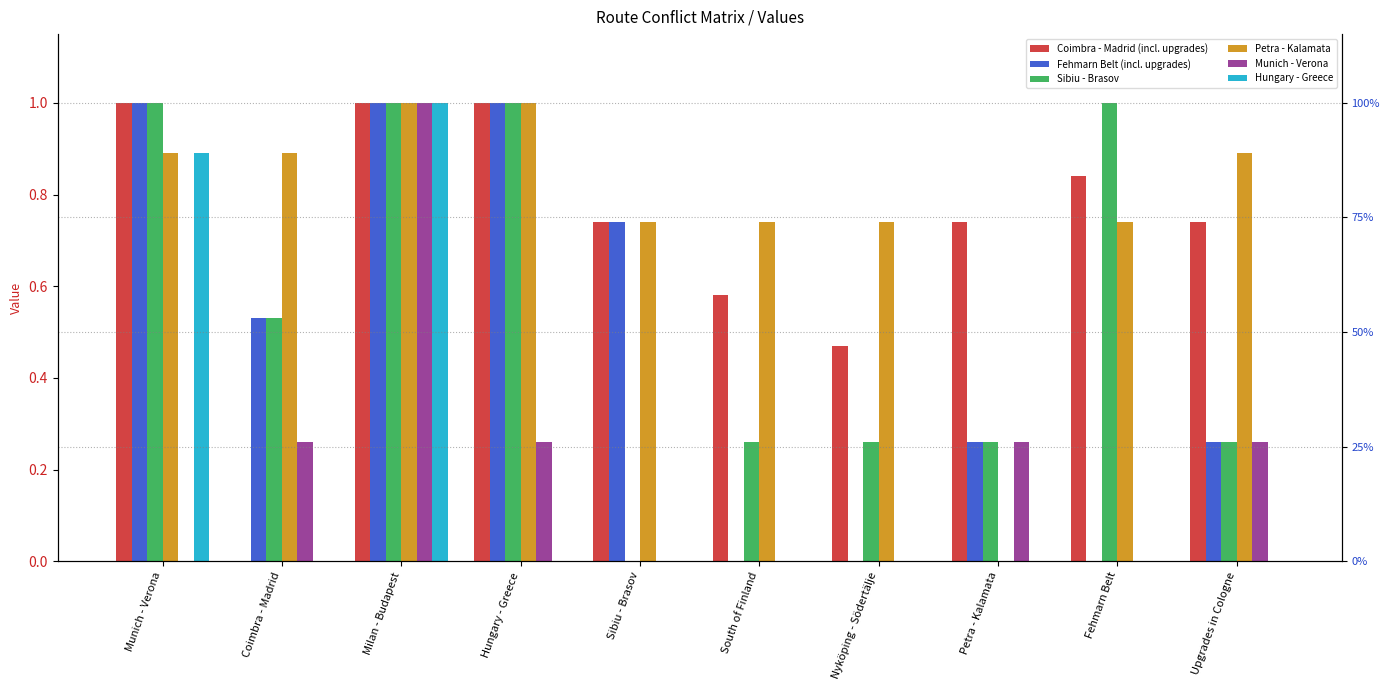

True or false: Coimbra - Madrid (incl. upgrades) has a value of 0.5 at Upgrades in Cologne.

False